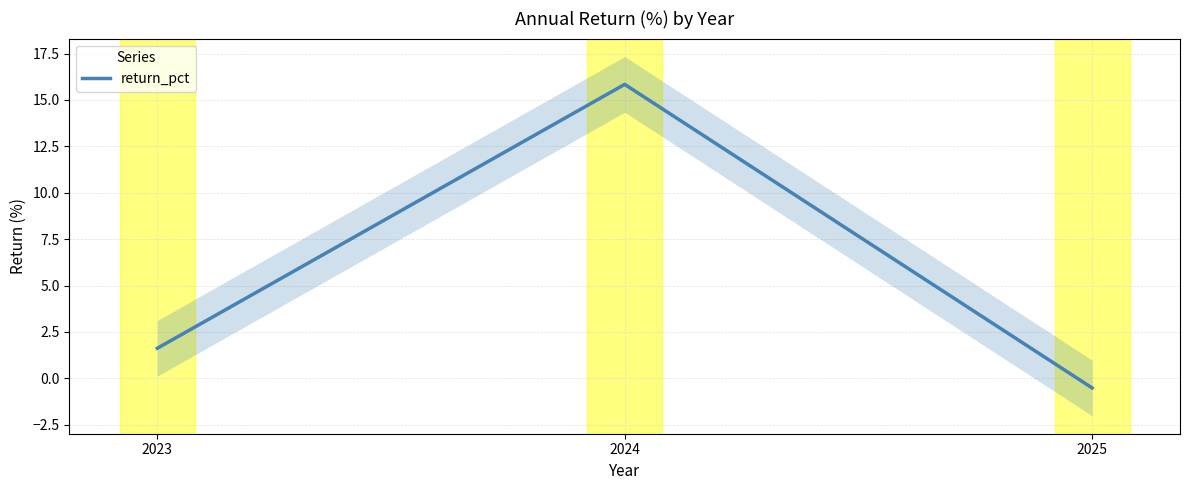

How many data points are less than 1?

1